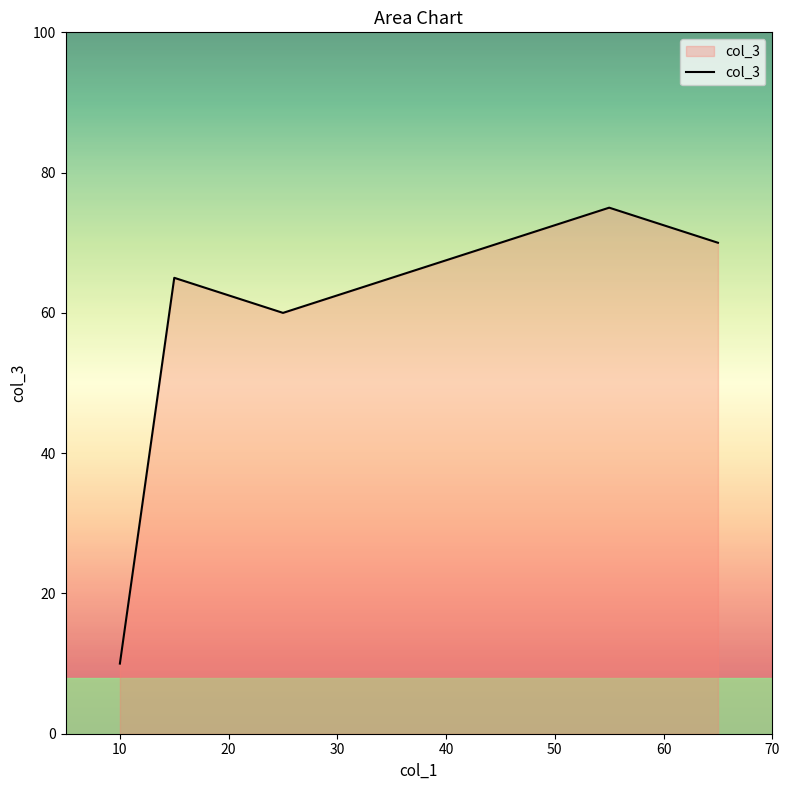

What is the smallest value displayed?

10